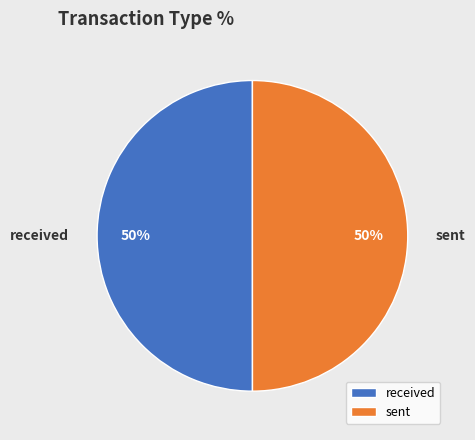

Combined, do sent and received account for over 50%?

Yes